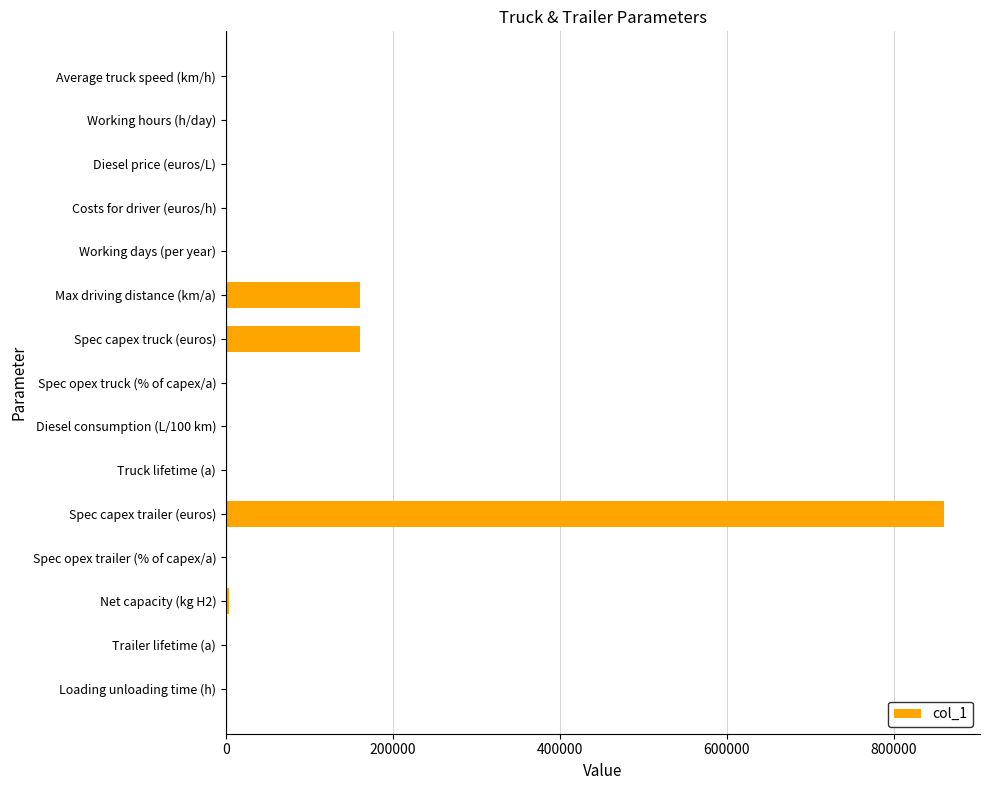

What is the change in value from Spec capex truck (euros) to Spec capex trailer (euros)?

+700000.0